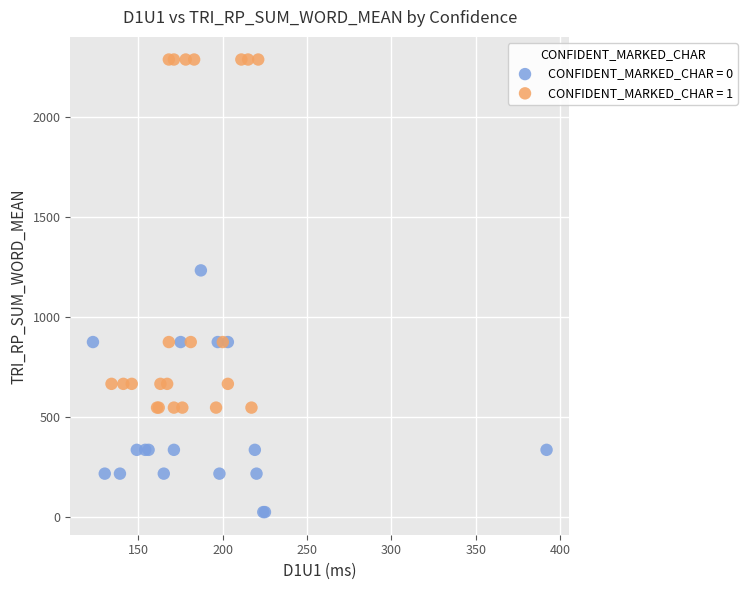

Which series has the largest Y range (max minus min)?

CONFIDENT_MARKED_CHAR = 1